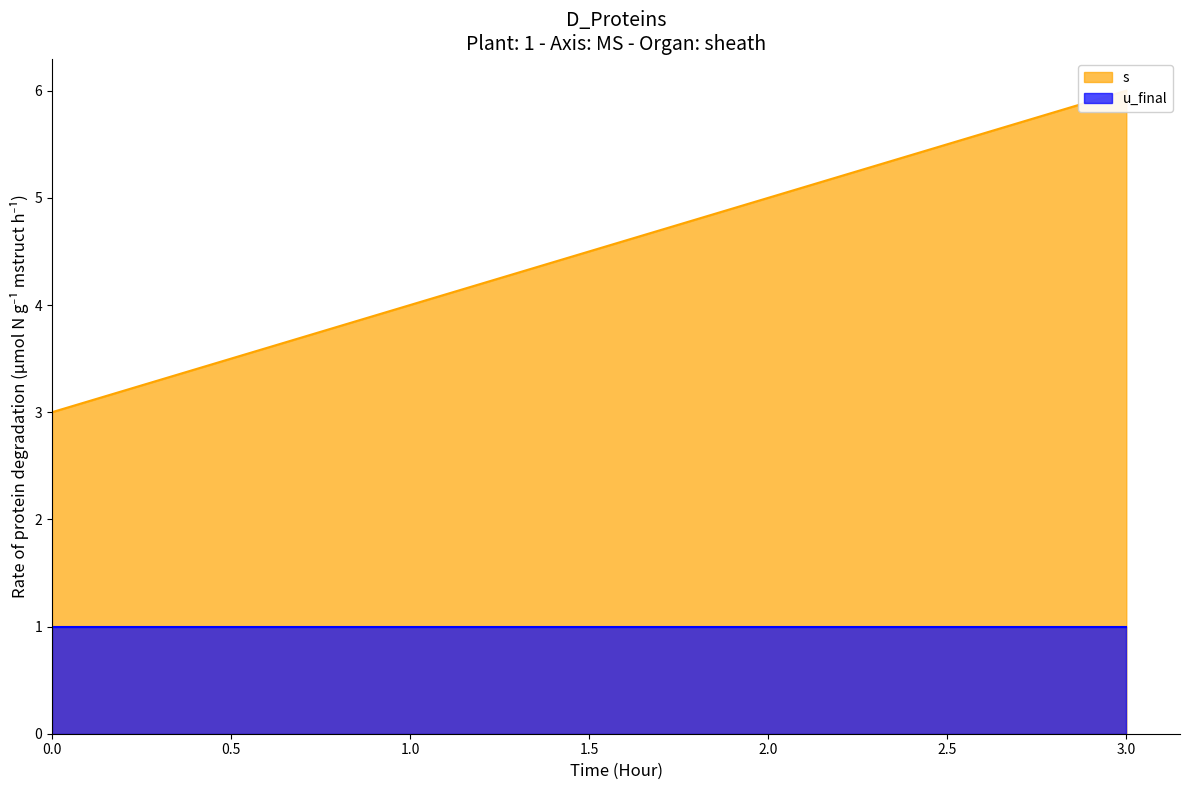

What is the ratio of the value at 0 to the value at 2?

0.6